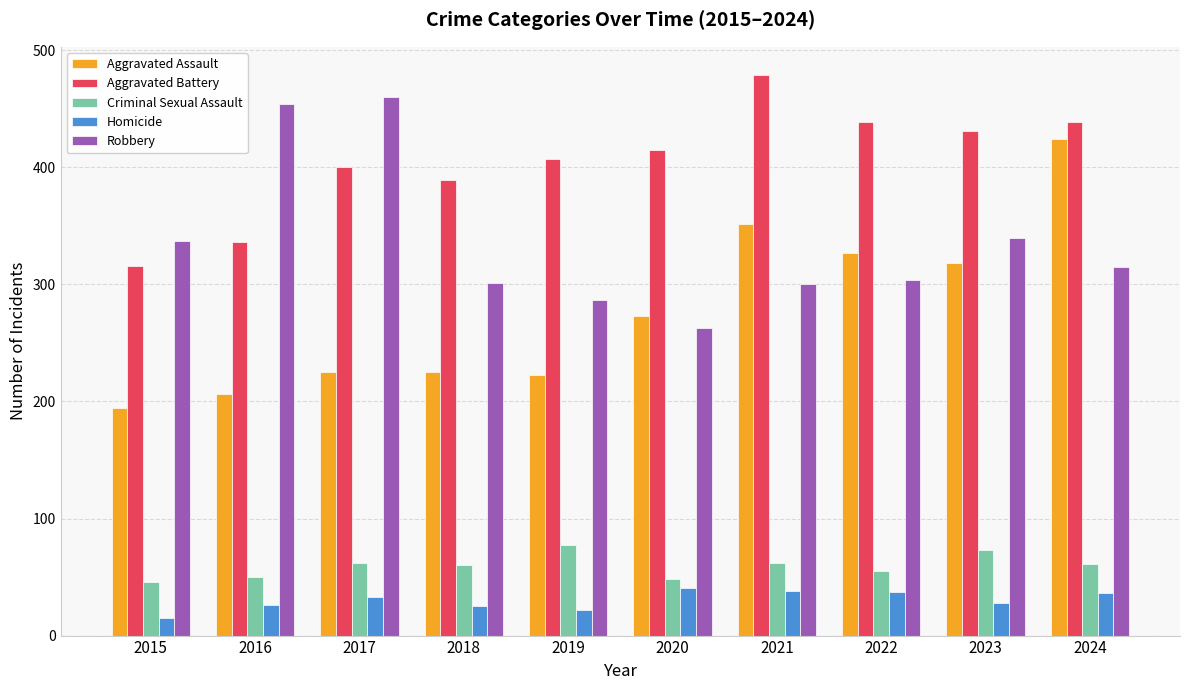

Read the Robbery value at 2021.

300